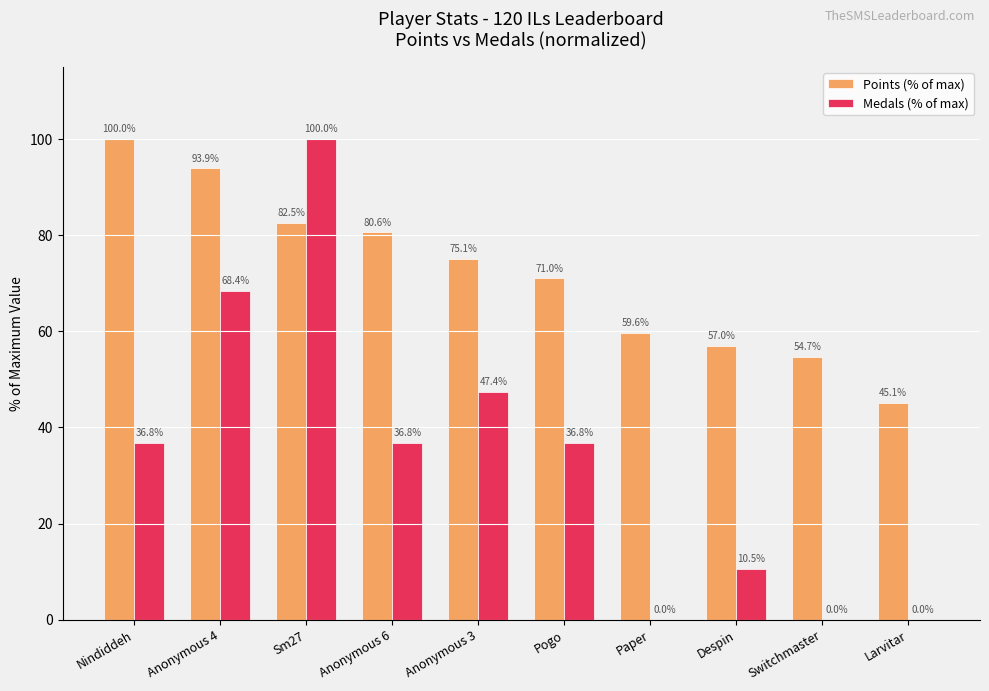

Between Sm27 and Anonymous 6, which series saw the biggest shift?

Medals (% of max)